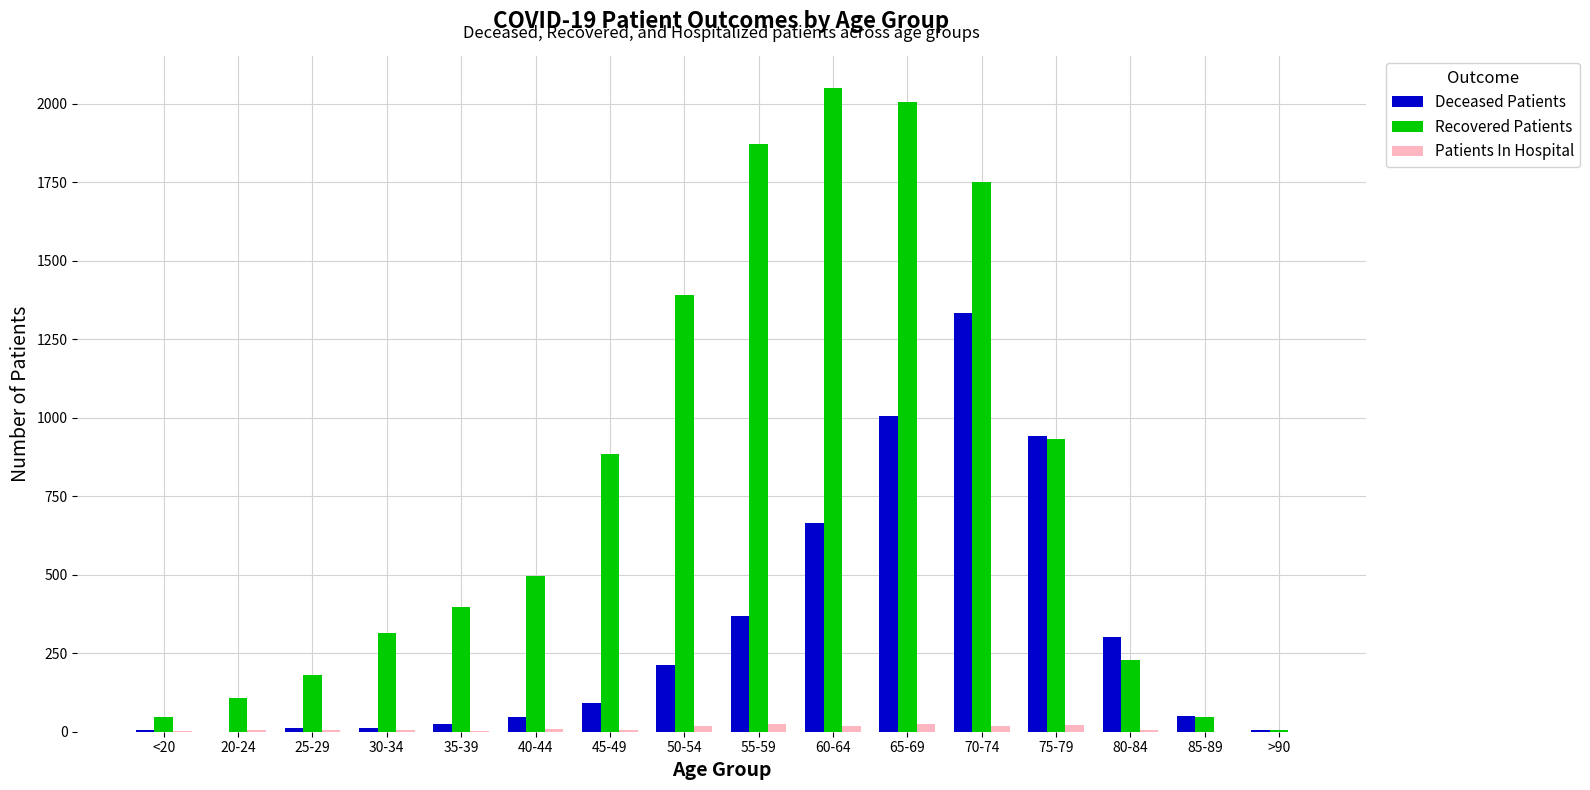

What value does the Deceased Patients series have at 45-49, to the nearest 50?

100